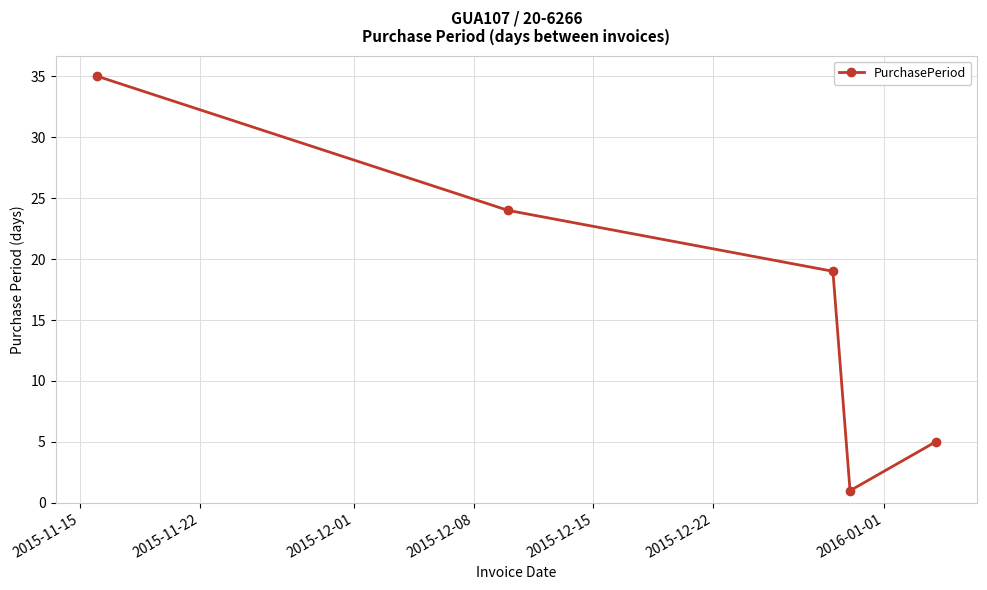

How many distinct data groups are displayed?

1